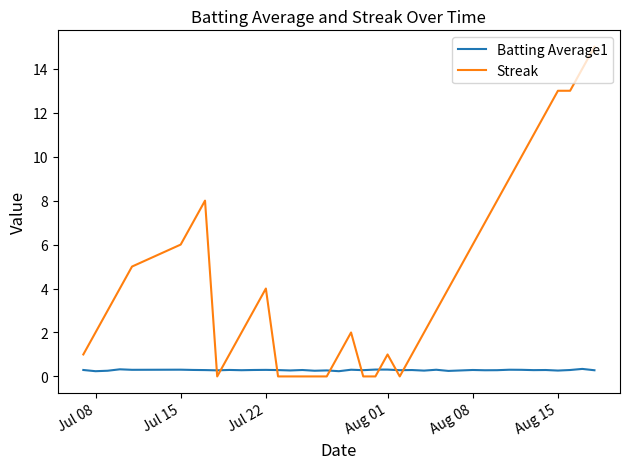

Which series has the widest spread of values?

Streak